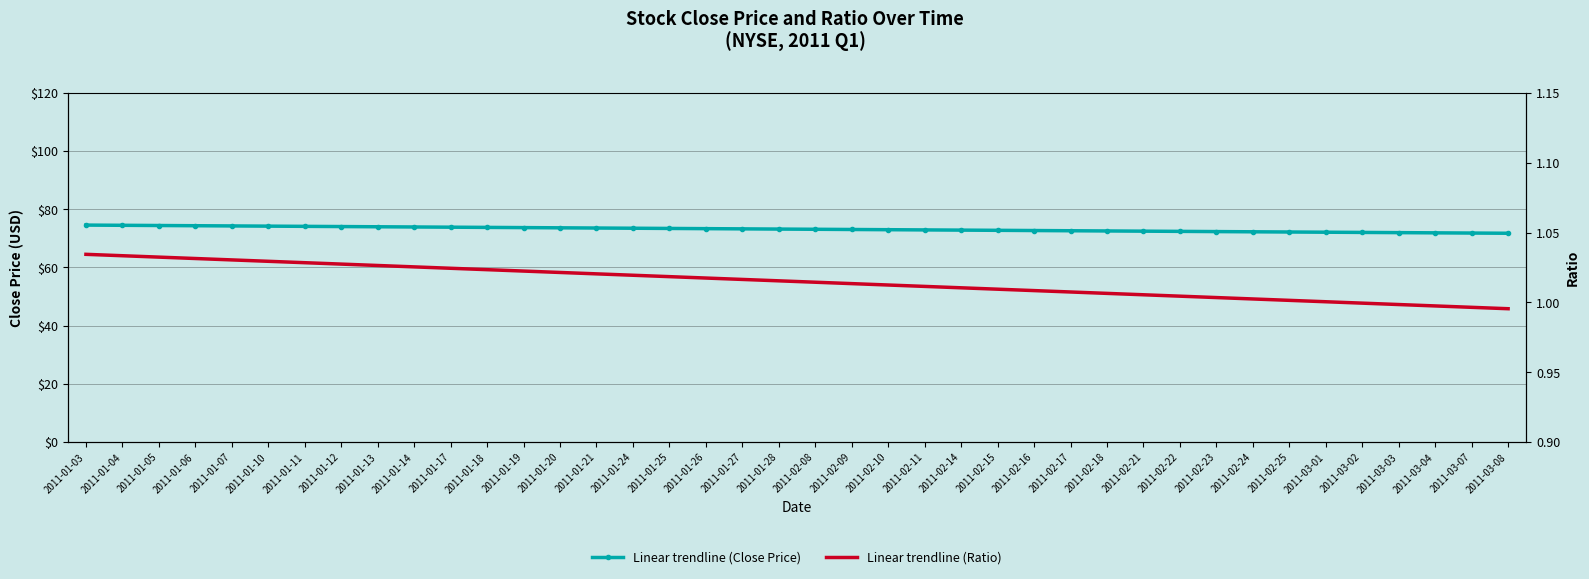

What is the maximum value for Linear trendline (Ratio)?

1.0